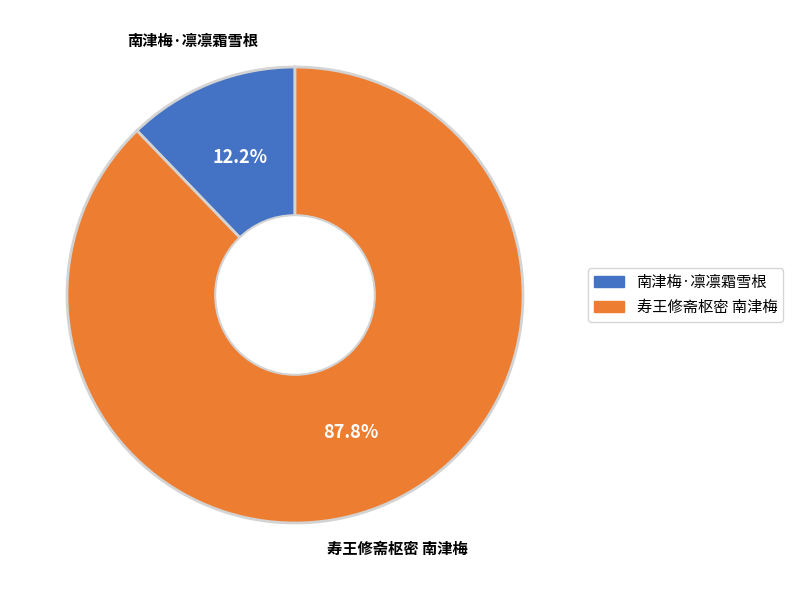

Which slice represents more than half of the pie?

寿王修斋枢密 南津梅